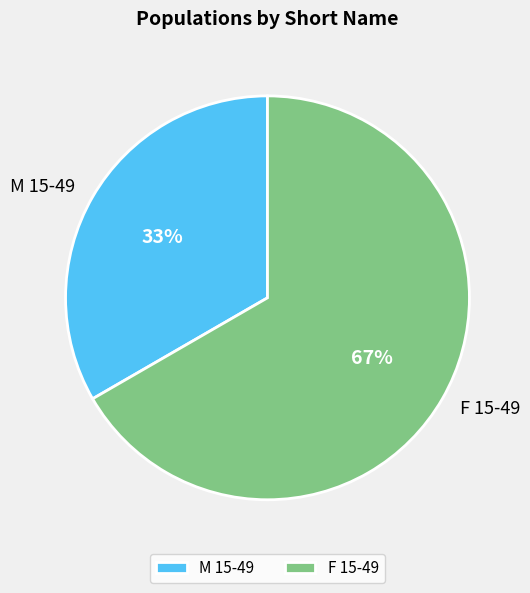

To the nearest percent, what percentage of the pie is F 15-49?

67%